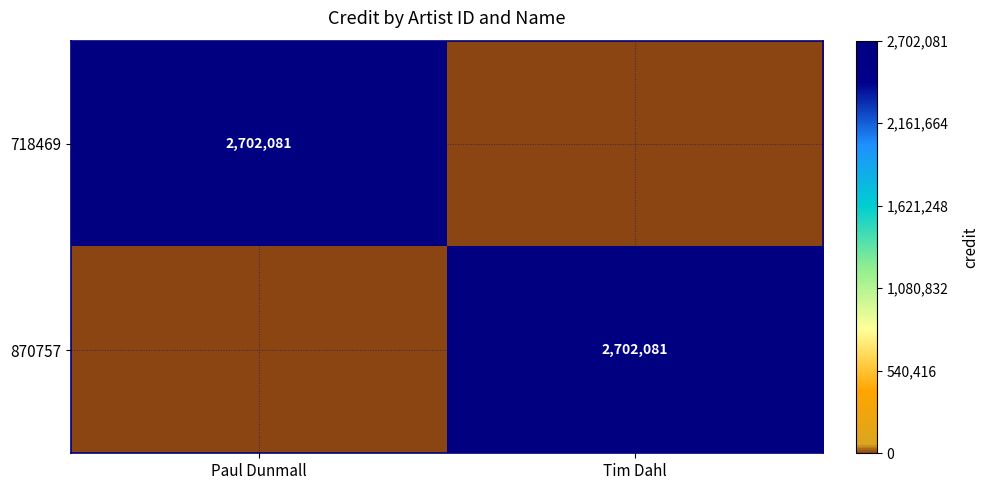

At which category is the sum across all series the highest?

Paul Dunmall